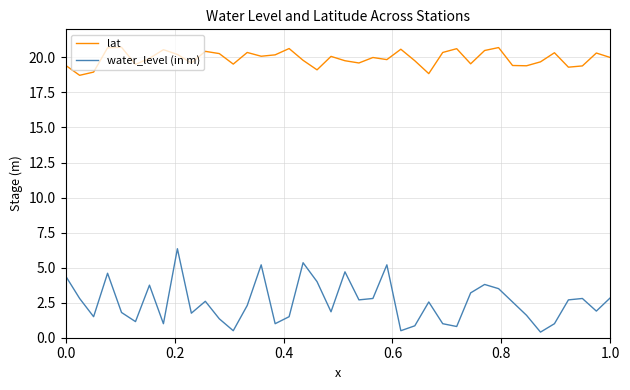

List the series in order of their peak value, lowest first.

water_level (in m), lat